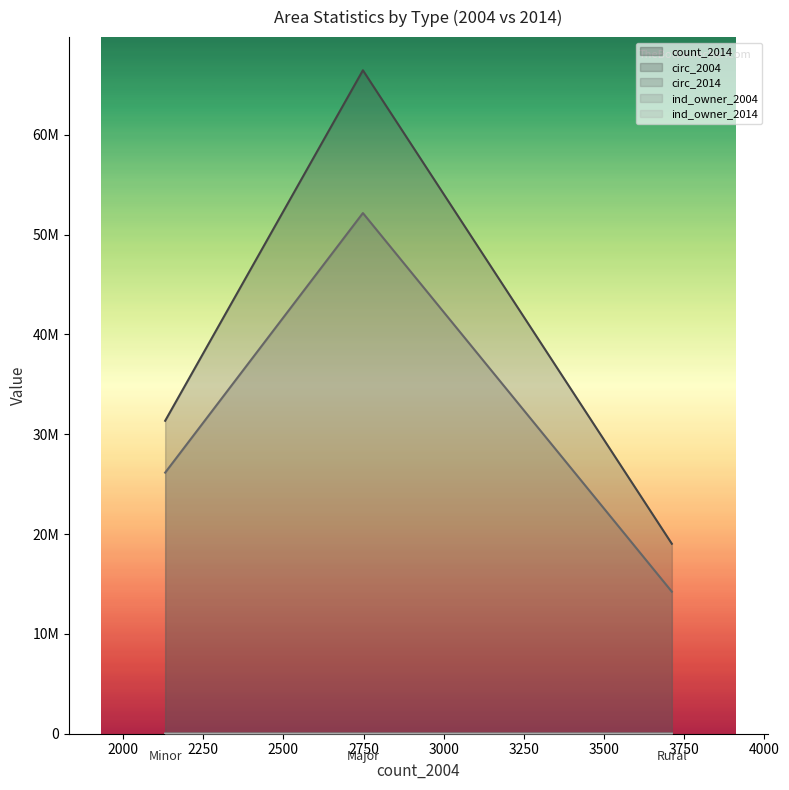

How many data points does each series have?

3